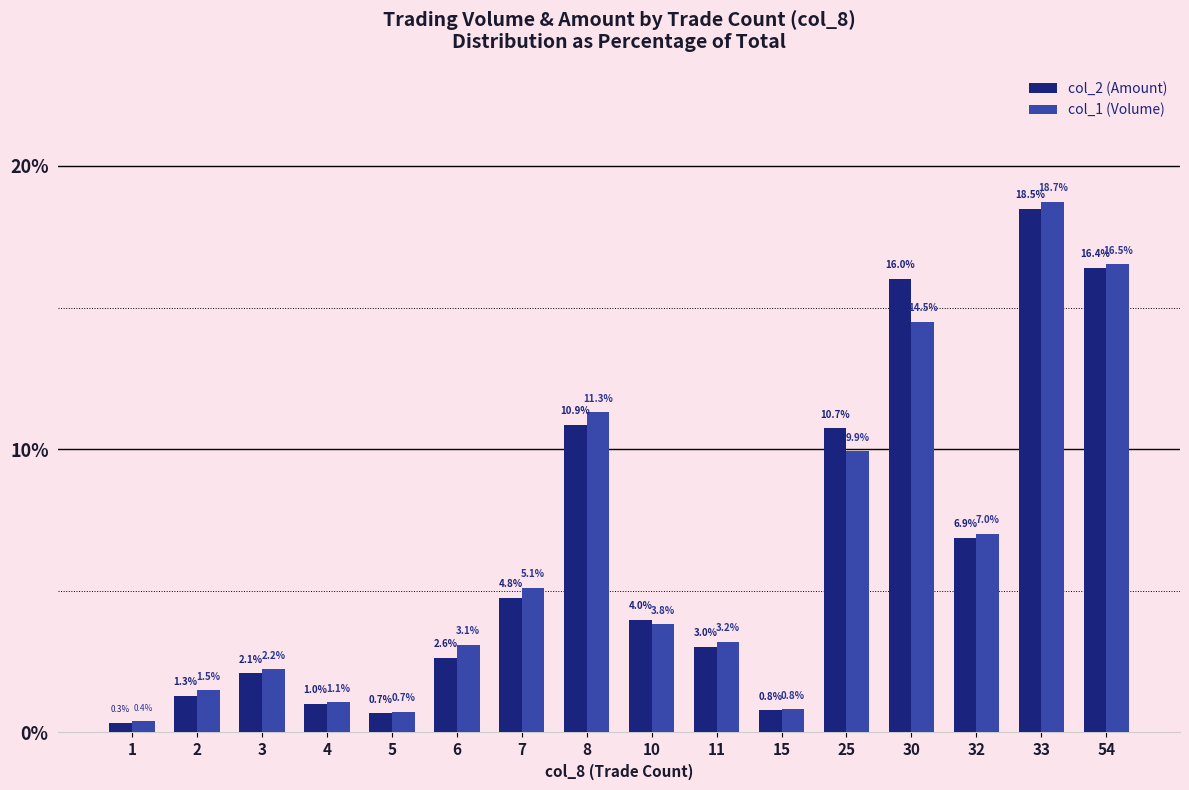

Which series has the widest spread of values?

col_1 (Volume)